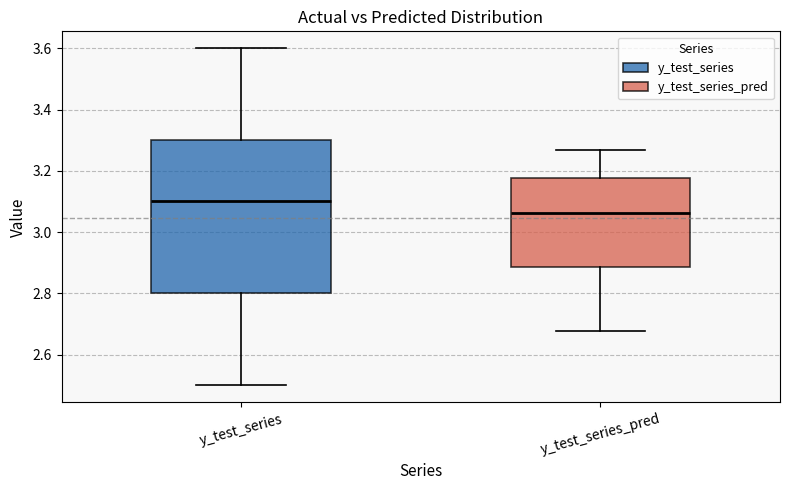

Where does the median line of the box for y_test_series_pred sit on the y-axis? The values are not printed on the chart, so give them approximately, as read against the axis.

3.06